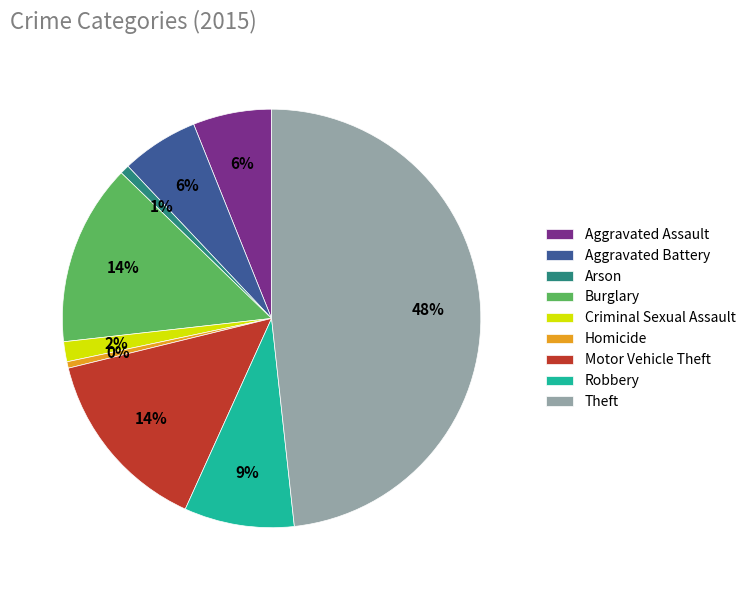

Is it true that Homicide is 0% of the pie?

True